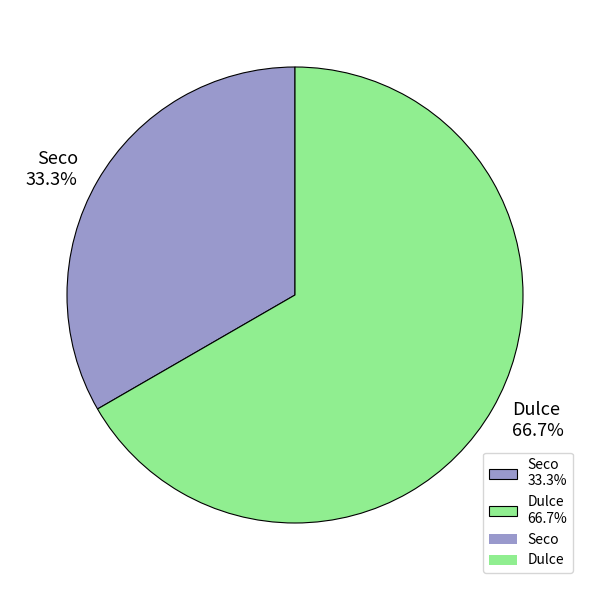

Is the sum of Dulce and Seco greater than half?

Yes